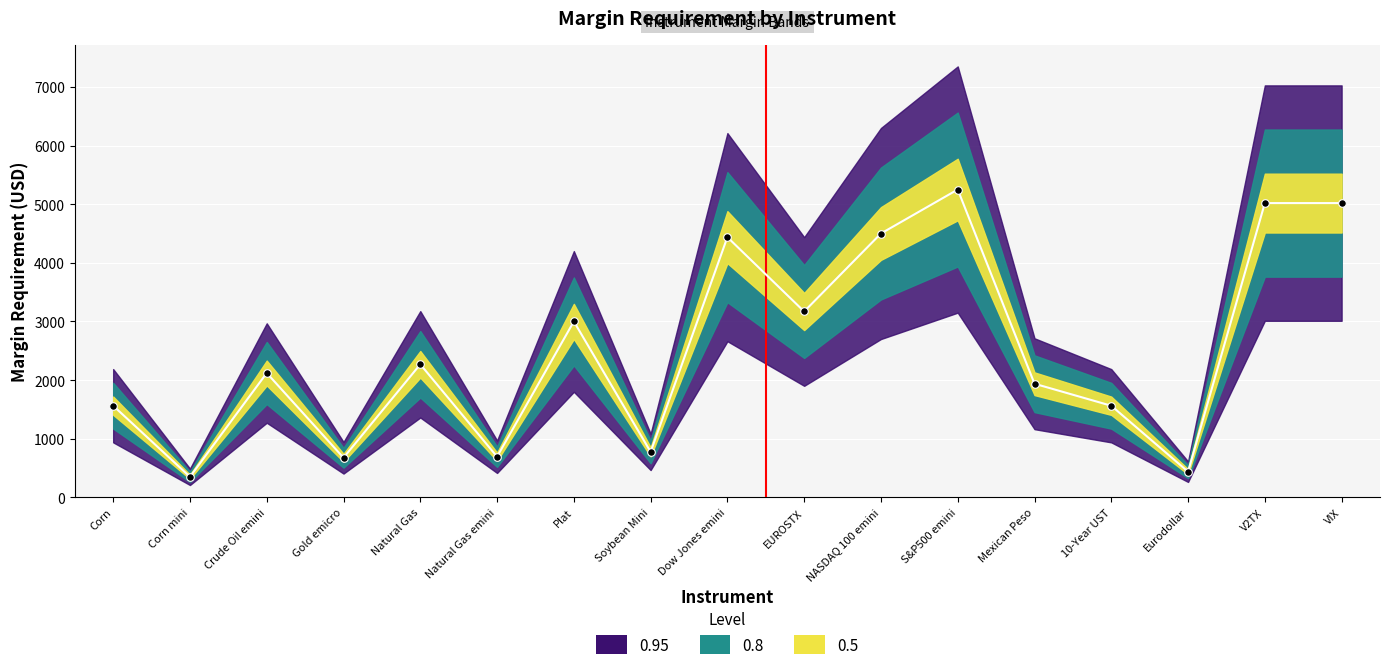

Approximately how many times larger is the value at VIX compared to Gold emicro?

7.4